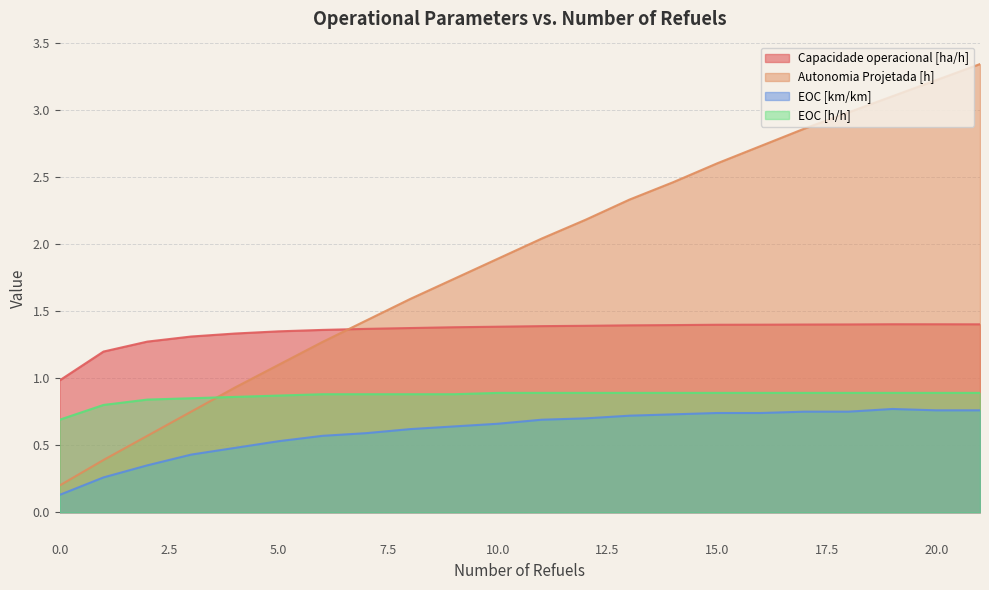

At which category is the sum across all series the highest?

21